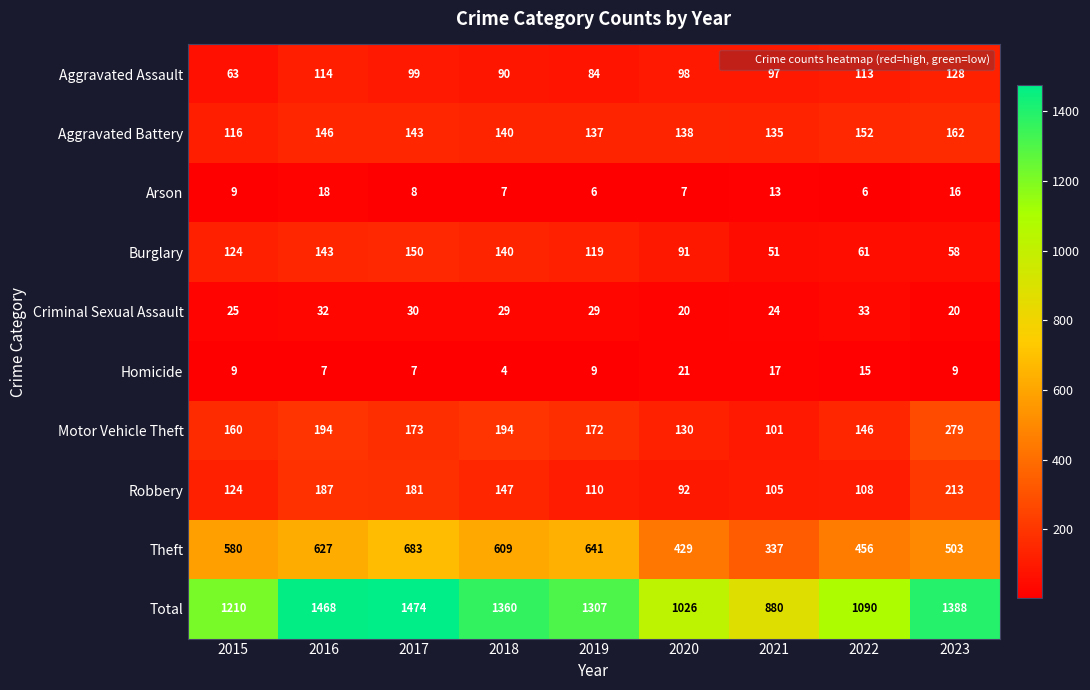

Is it true that Homicide equals 7 at 2018?

False